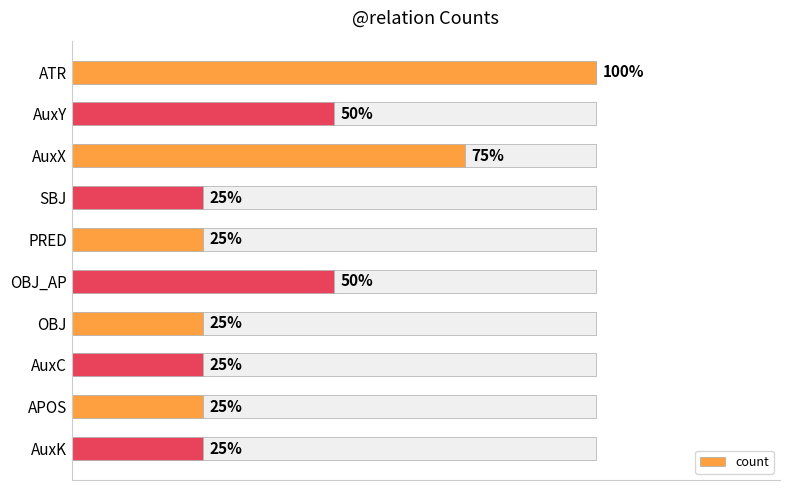

Does the chart contain any negative values?

No